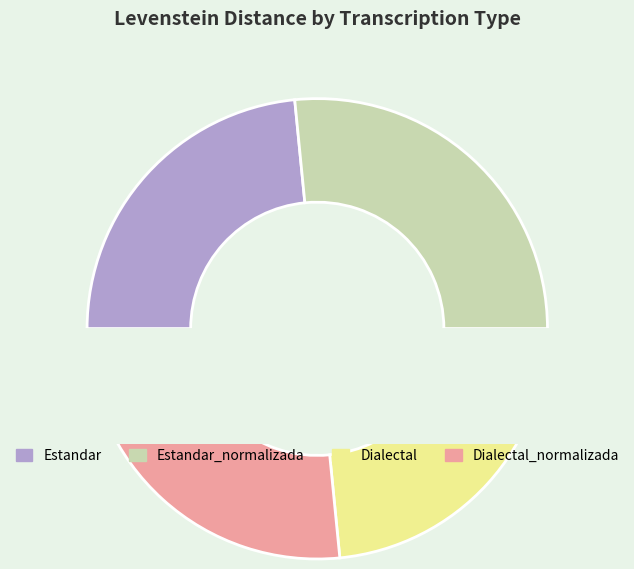

Which slice is the largest?

Estandar_normalizada